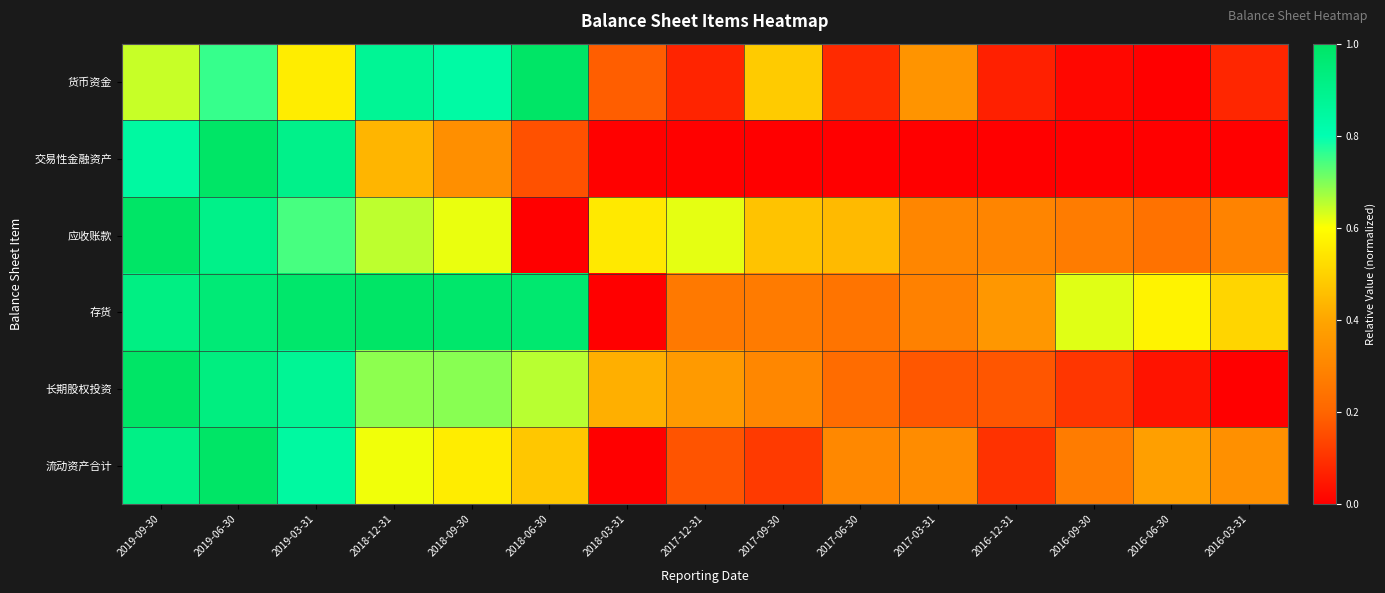

What is the maximum value shown in the chart?

1.0